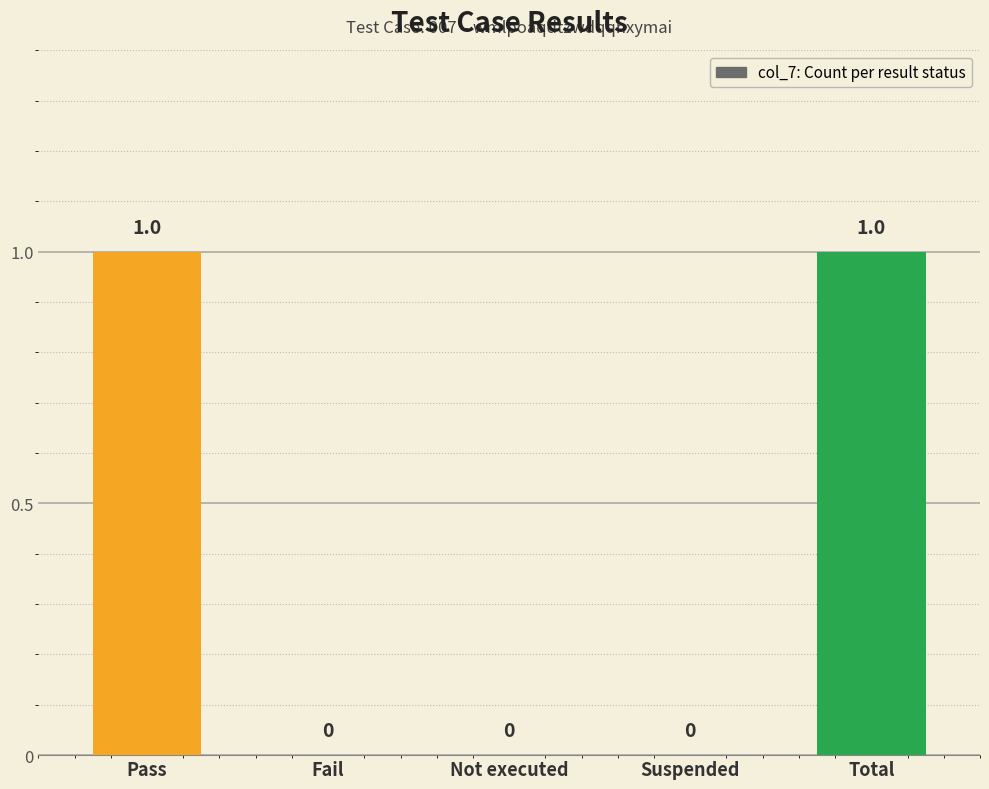

How many values are above zero?

2